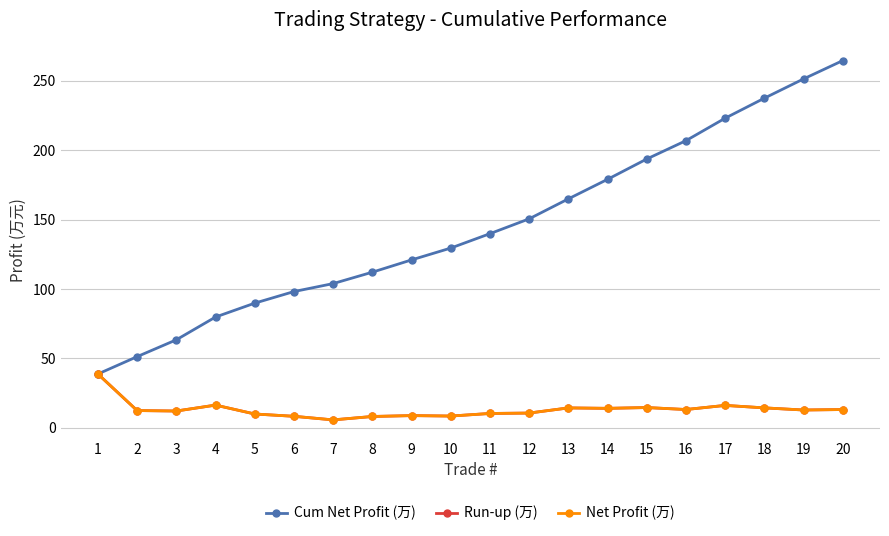

What is the difference between the second highest and second lowest values in the Cum Net Profit (万) series?

200.0